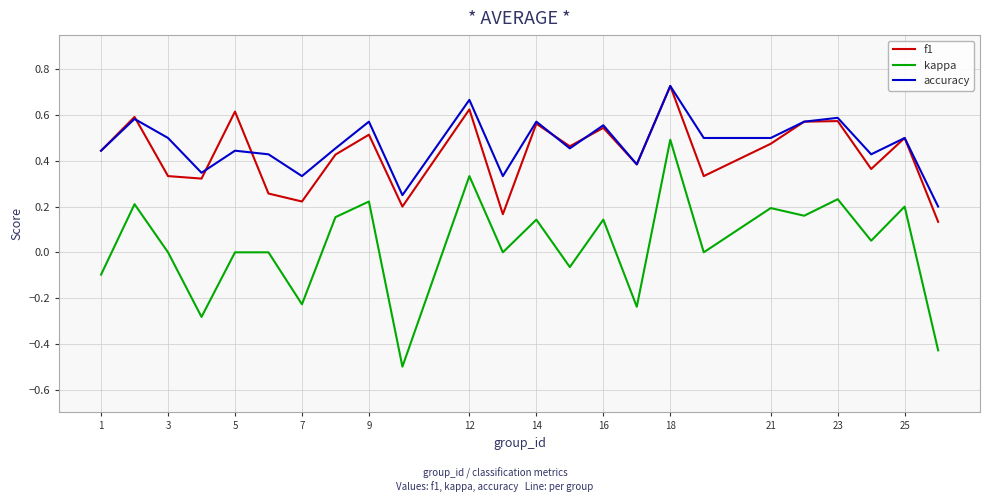

True or false: kappa and f1 intersect in this chart.

False